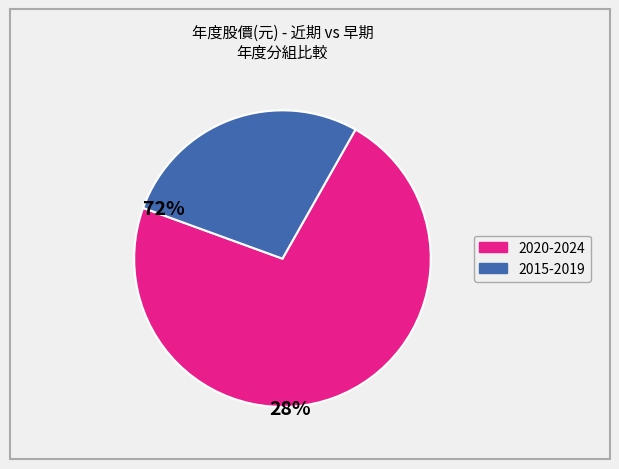

Is there any slice that represents more than half of the pie?

Yes